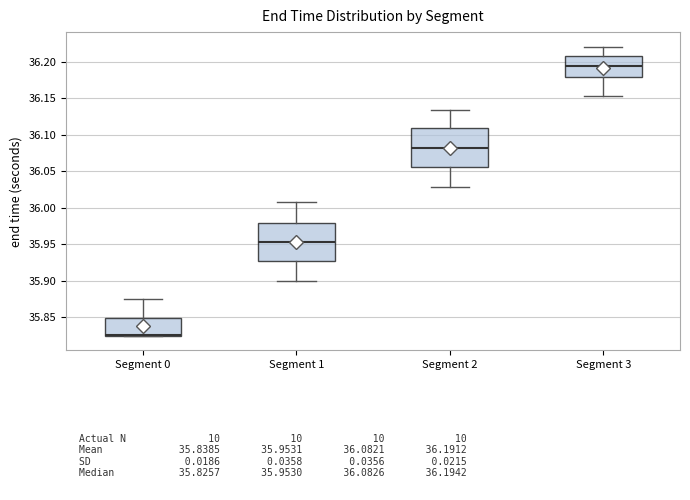

Reading left to right, transcribe this box plot: for each box, give where its median line is, the range the box spans, and where its two whiskers end, as read against the y-axis. The values are not printed on the chart, so give them approximately, as read against the axis.

Segment 0: median 35.825 (drawn on the box's lower edge), box 35.825 to 35.850, whiskers 35.825 to 35.875
Segment 1: median 35.955, box 35.925 to 35.980, whiskers 35.900 to 36.010
Segment 2: median 36.085, box 36.055 to 36.110, whiskers 36.030 to 36.135
Segment 3: median 36.195, box 36.180 to 36.210, whiskers 36.155 to 36.220